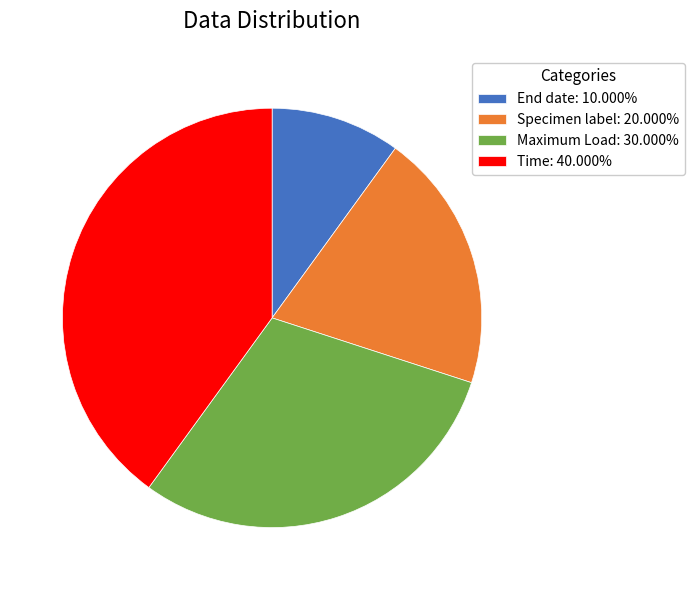

True or false: End date accounts for 10% of the total.

True